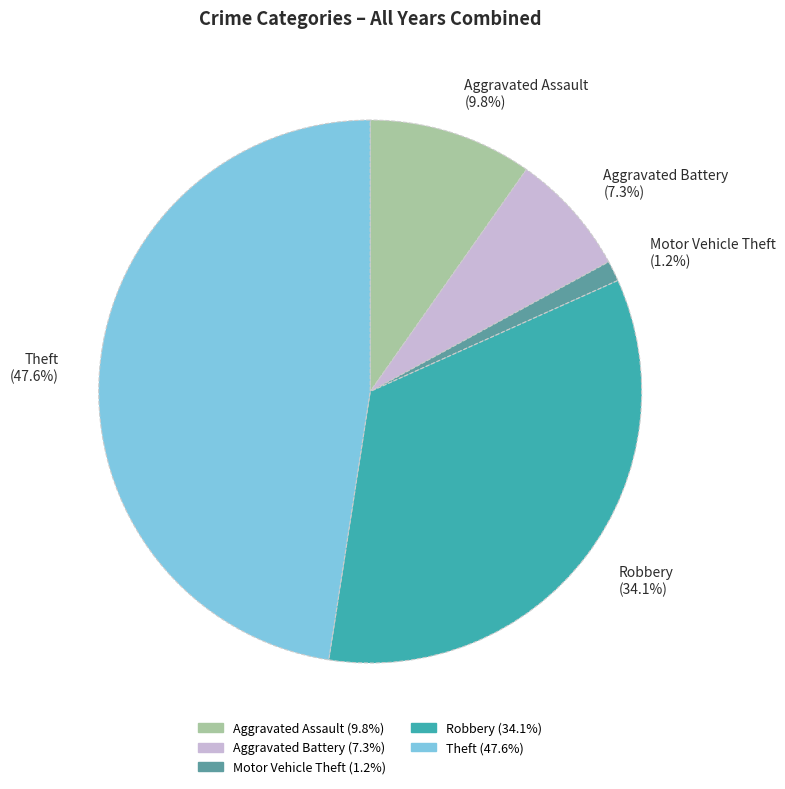

Is there a majority slice in this chart?

No